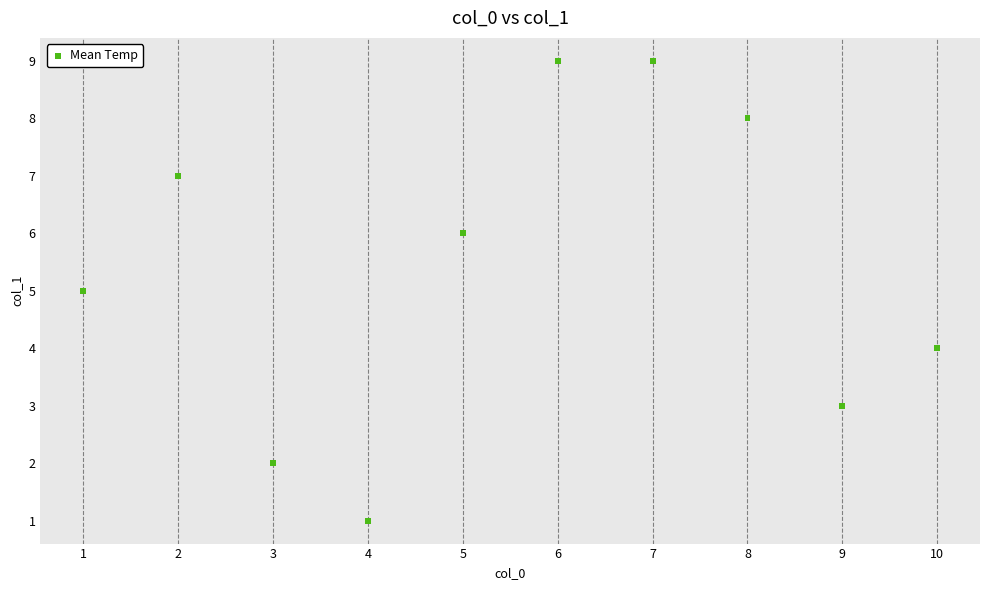

What is the range of X values (max minus min)?

9